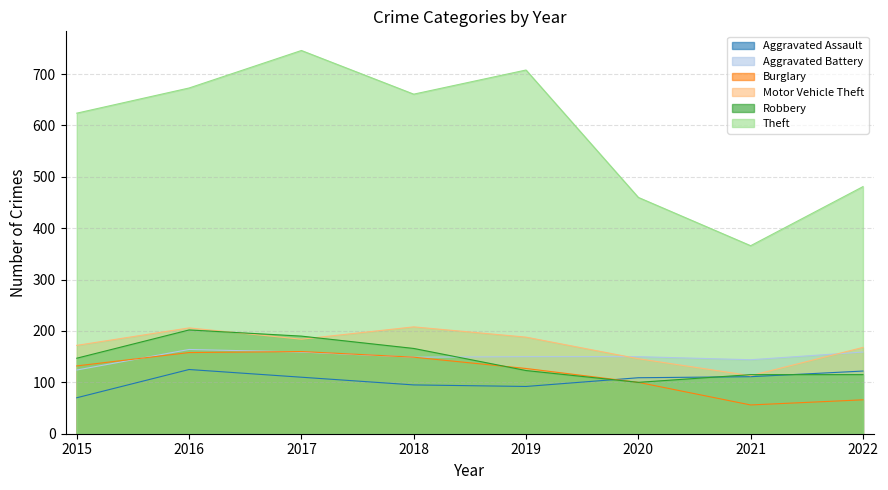

Is it true that Aggravated Assault equals 92 at 2019?

True